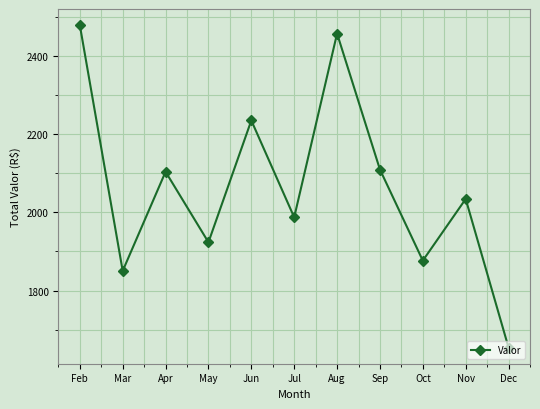

How many lines are shown in the chart?

1